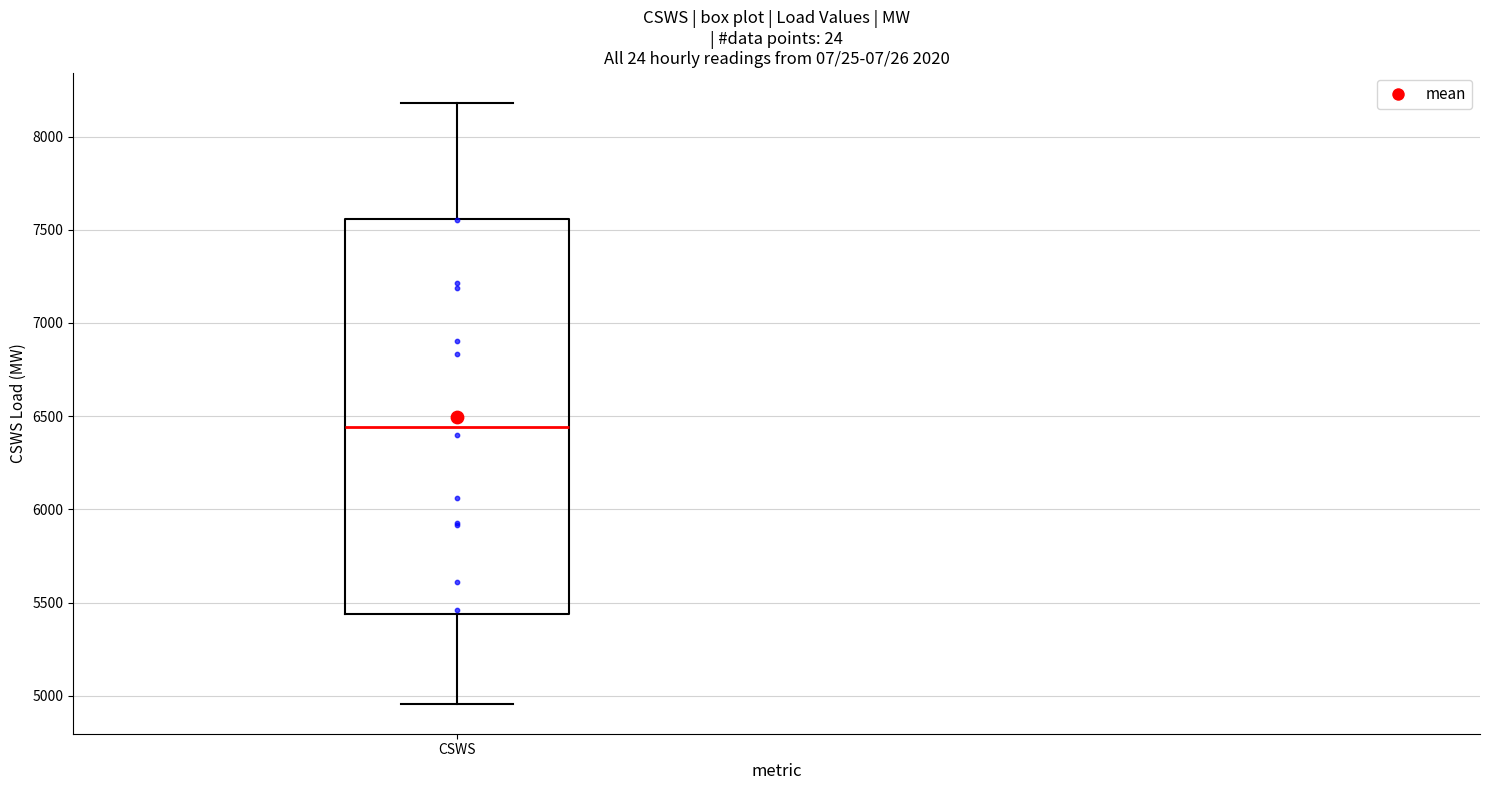

Read this box plot against the y-axis: the position of the median line, the range covered by the box, and the ends of both whiskers. The values are not printed on the chart, so give them approximately, as read against the axis.

median 6450, box 5450 to 7550, whiskers 4950 to 8200